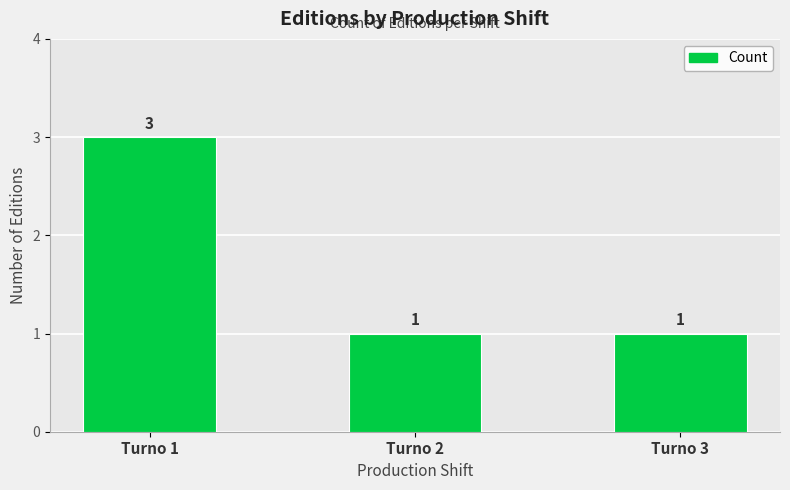

How many series are shown in this chart?

1